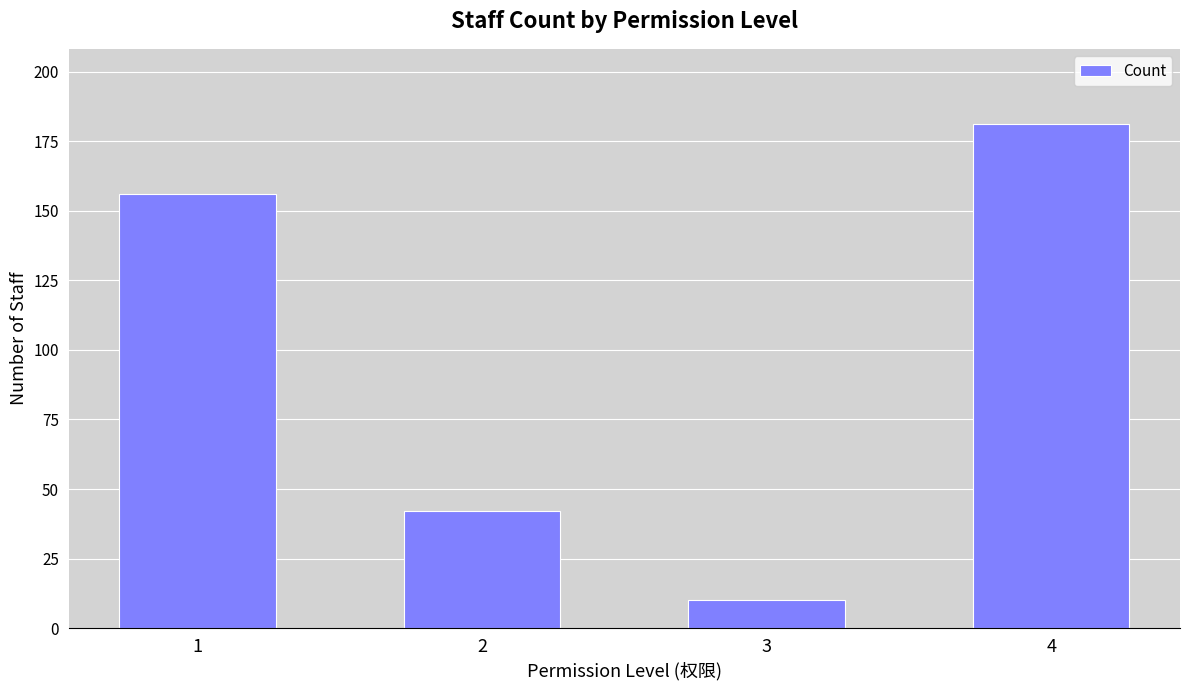

List the labels in order of value, largest first.

4, 1, 2, 3